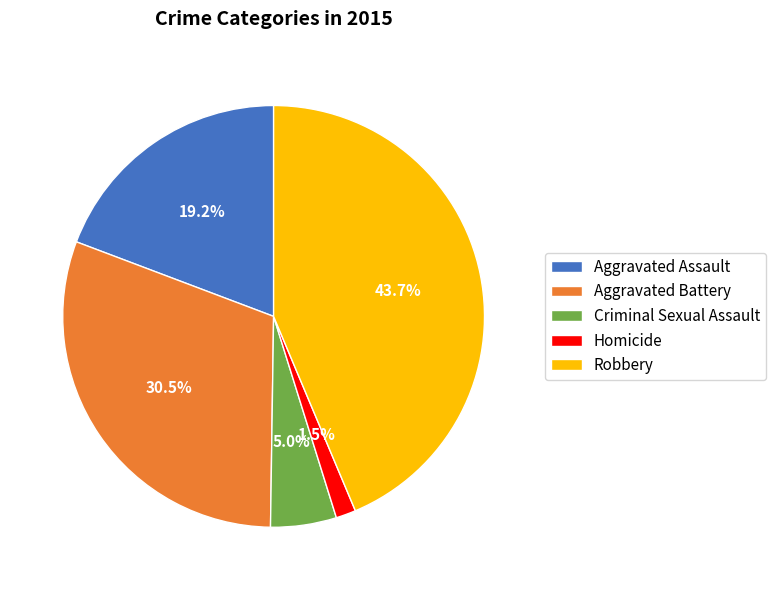

To the nearest percent, what is the difference between the largest and smallest slice percentages?

42%